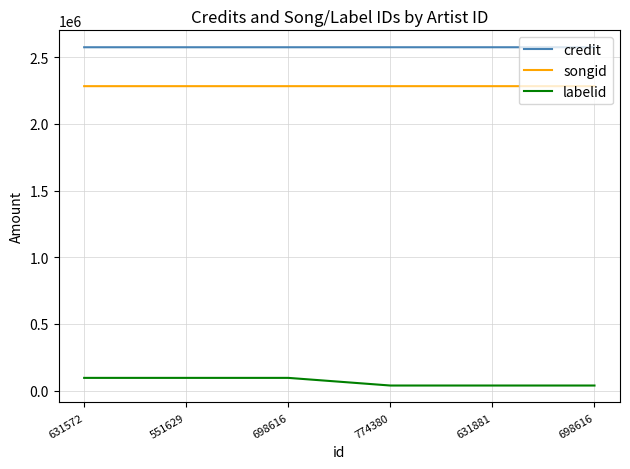

Does the chart have visible grid lines?

Yes